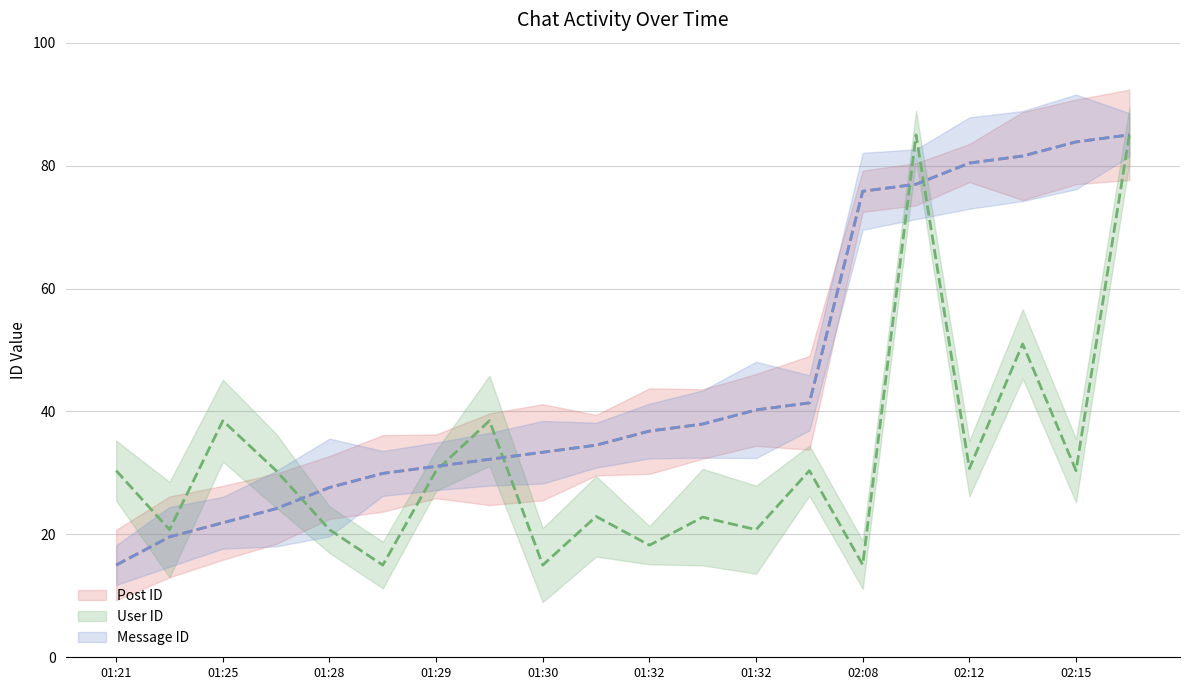

True or false: User ID and Post ID cross at least once.

True